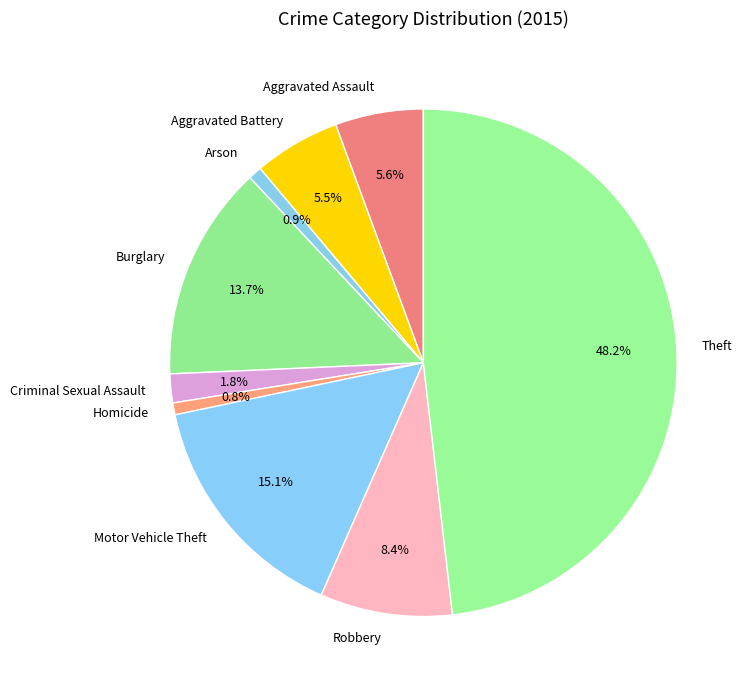

Approximately how many times larger is the value at Aggravated Assault compared to Robbery?

0.7